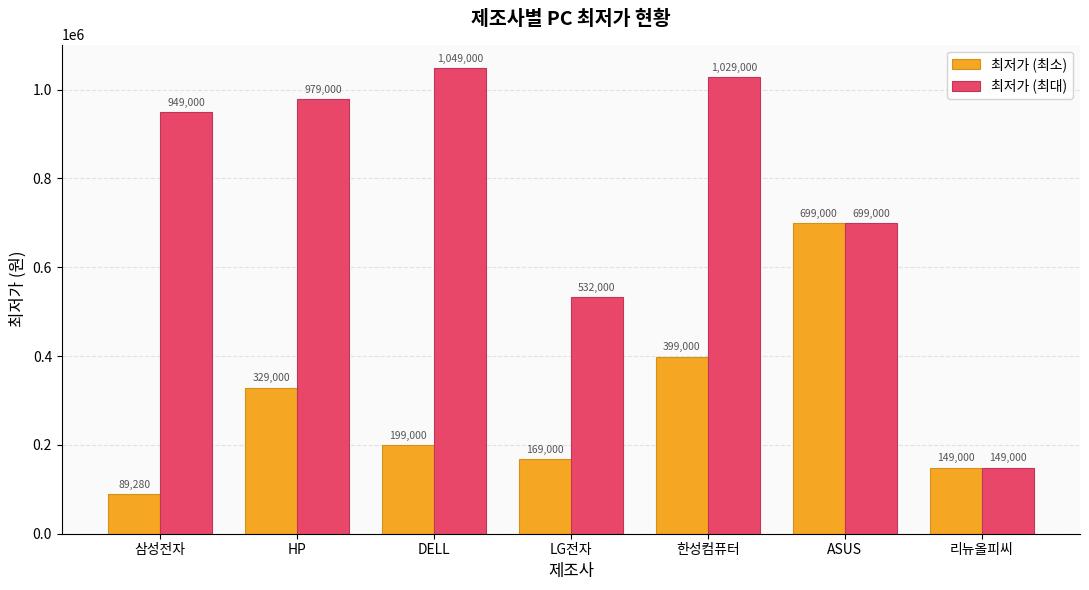

Which series has the largest total across all categories?

최저가 (최대)